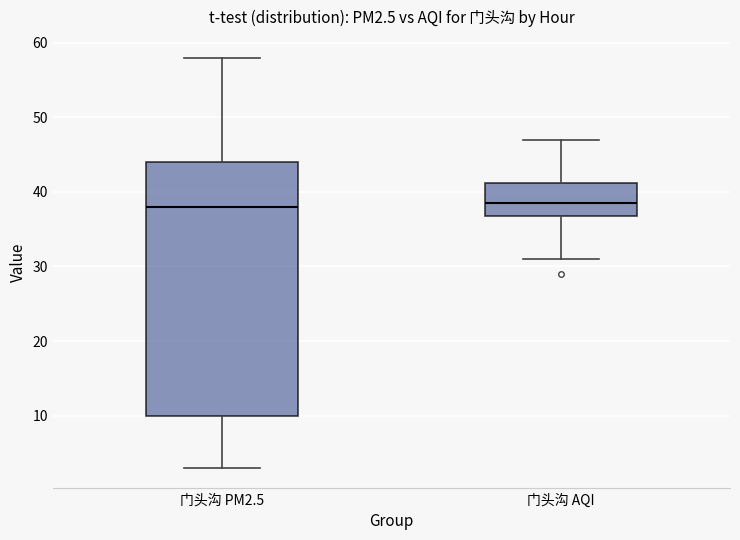

Which box is the tallest, from its lower edge to its upper edge?

门头沟 PM2.5